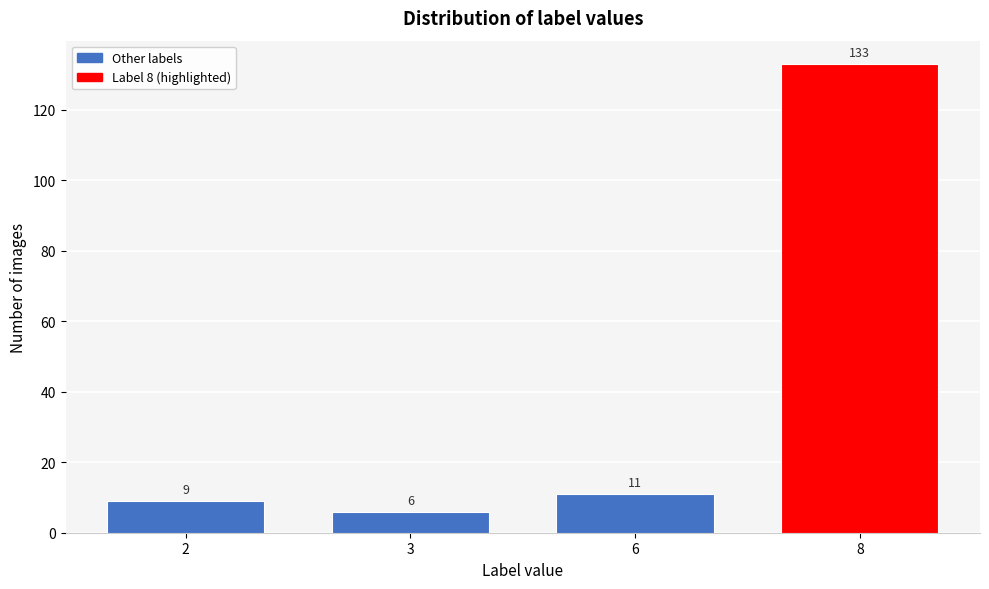

Reading left to right, list all the values displayed in this chart.

2=9	3=6	6=11	8=133